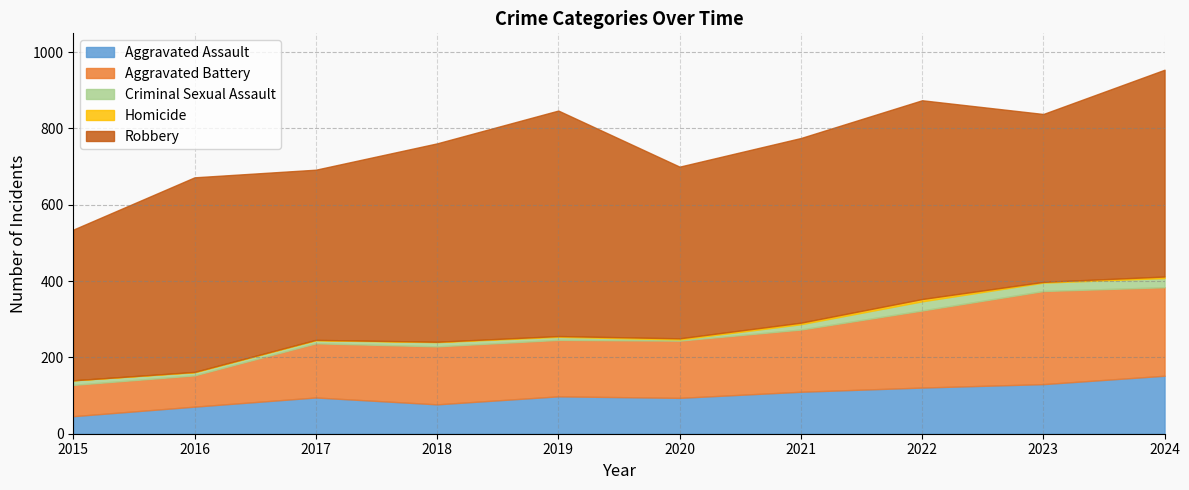

Which series has the largest range (max minus min)?

Robbery